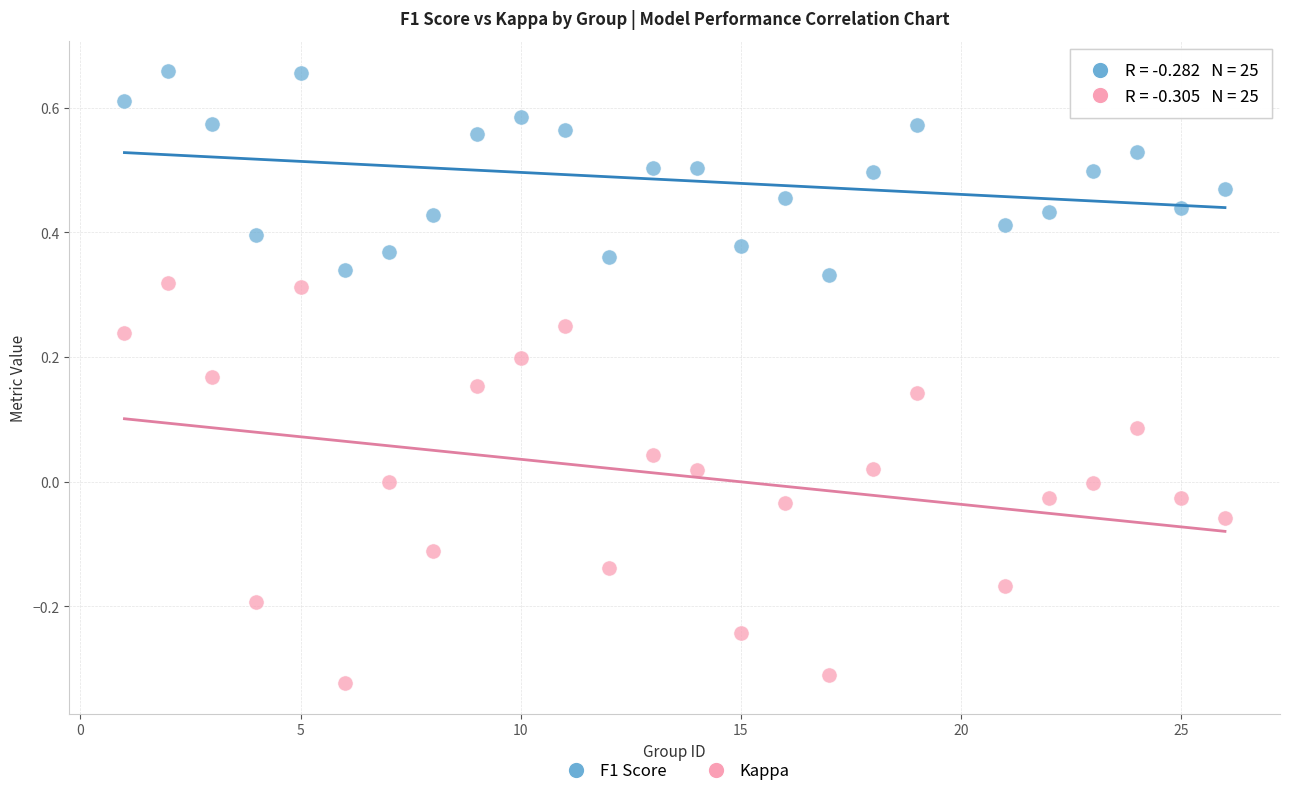

Which series reaches the maximum Y coordinate?

F1 Score